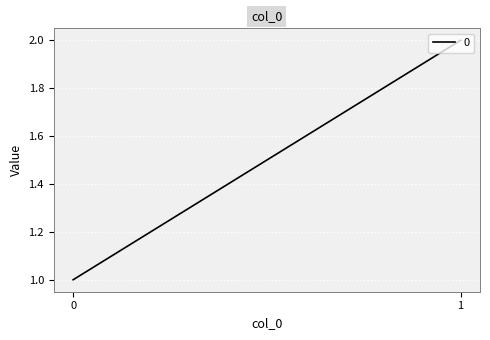

What is the difference between the values at 0 and 1?

1